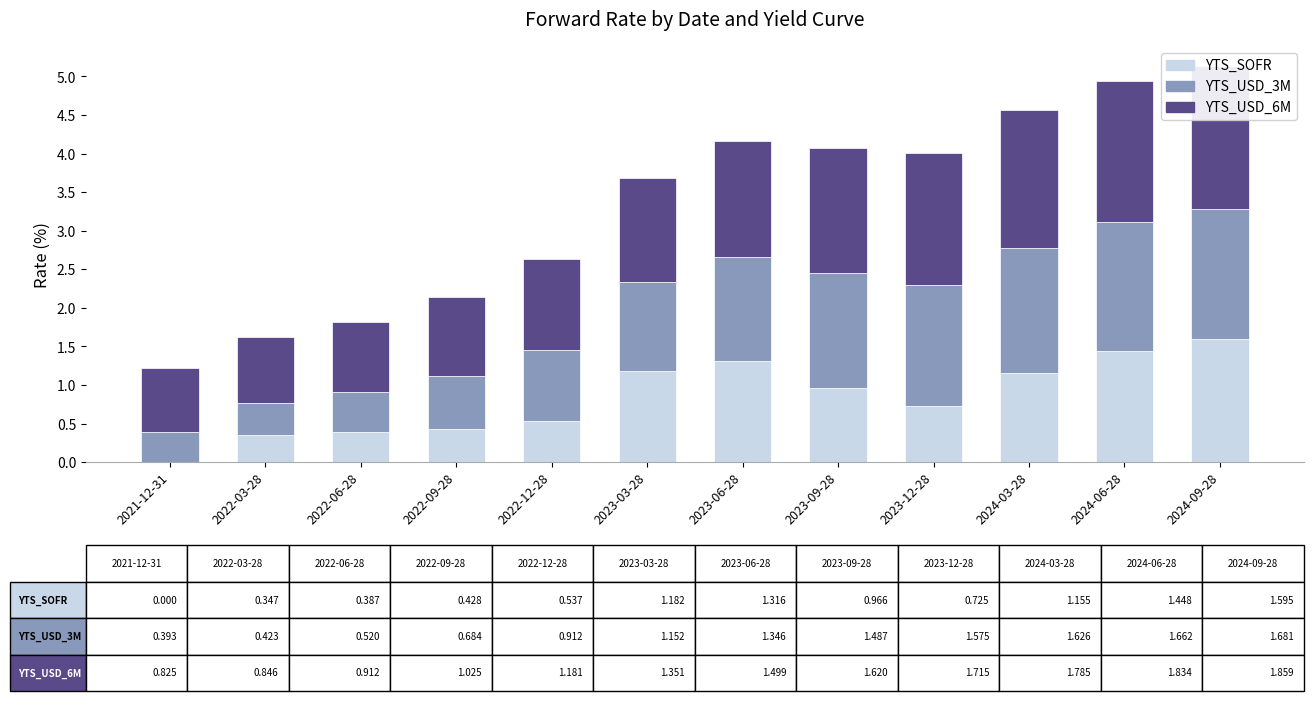

Reading left to right, transcribe all the data shown in this chart.

YTS_SOFR: 0.0	0.3	0.4	0.4	0.5	1.2	1.3	1.0	0.7	1.2	1.4	1.6
YTS_USD_3M: 0.4	0.4	0.5	0.7	0.9	1.2	1.3	1.5	1.6	1.6	1.7	1.7
YTS_USD_6M: 0.8	0.8	0.9	1.0	1.2	1.4	1.5	1.6	1.7	1.8	1.8	1.9